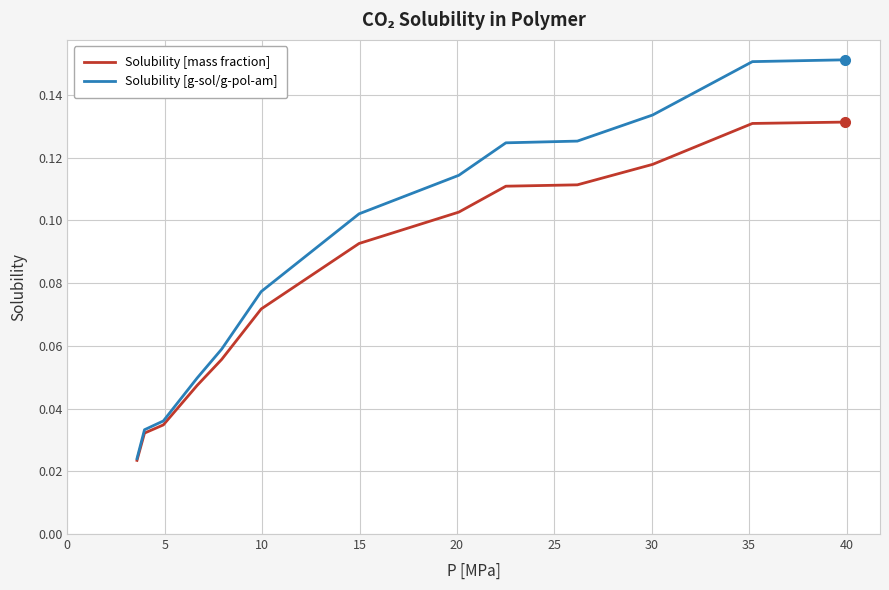

Which series has the widest spread of values?

Solubility [g-sol/g-pol-am]